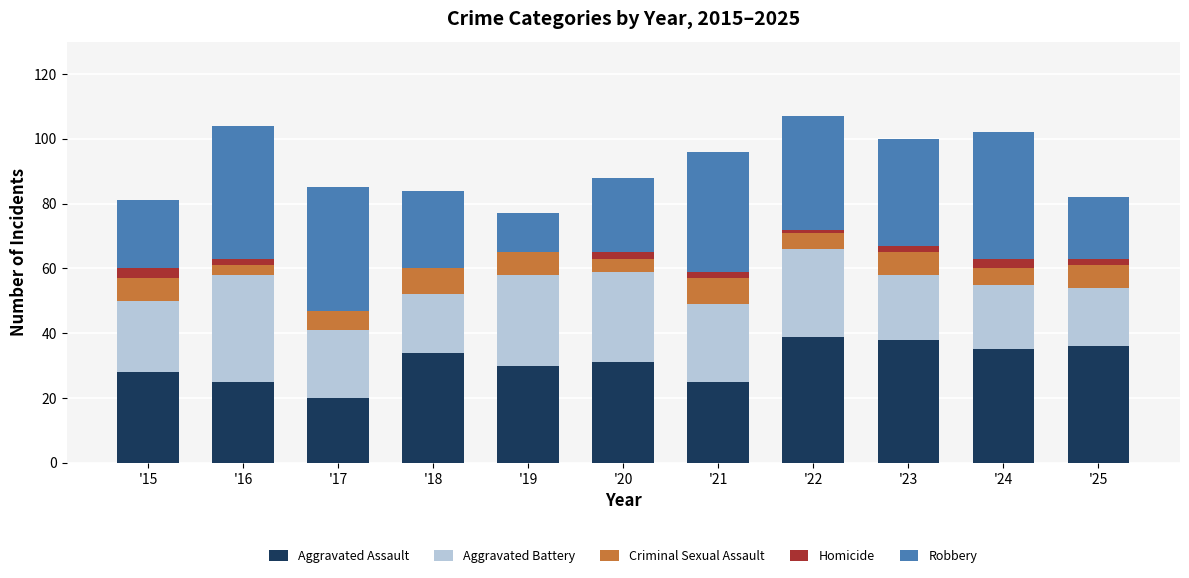

Does the chart contain stacked bars?

Yes